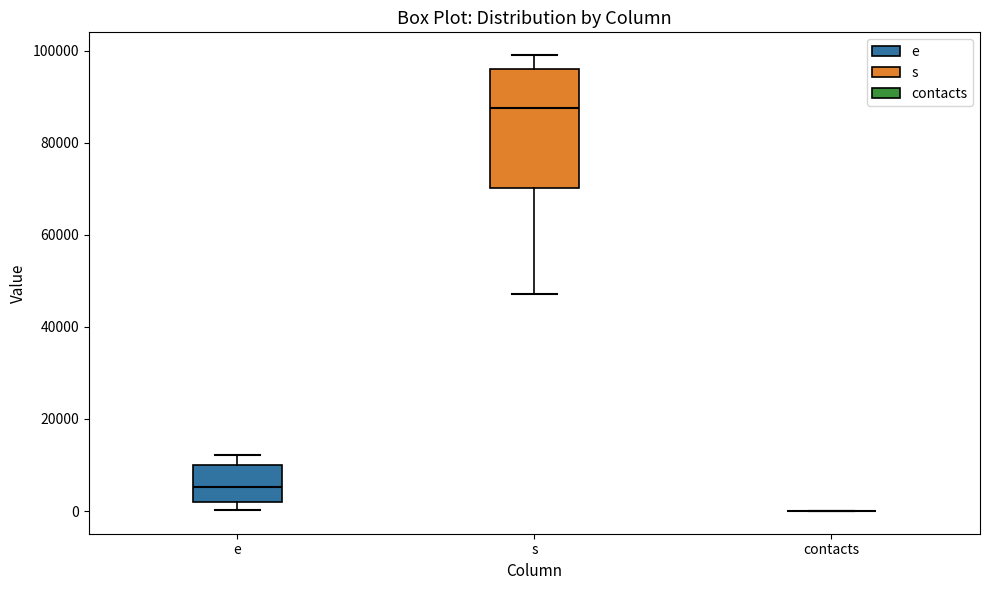

Comparing the boxes themselves (not the whiskers), which one is the tallest?

s